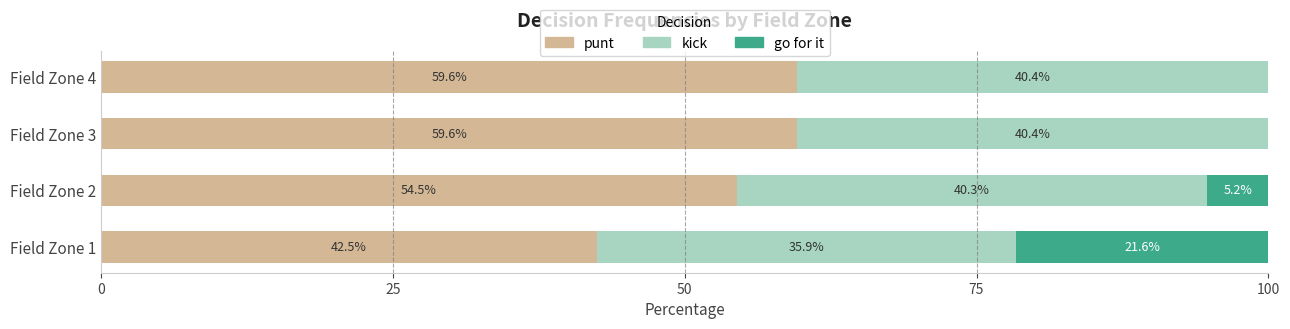

How many data points in punt are above 59?

2